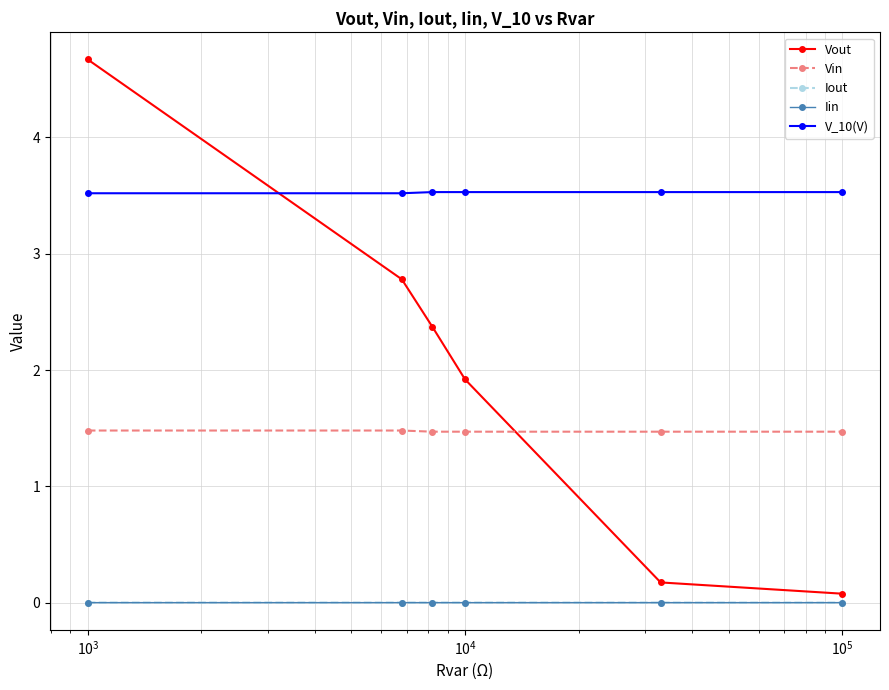

Which series has the widest spread of values?

Vout